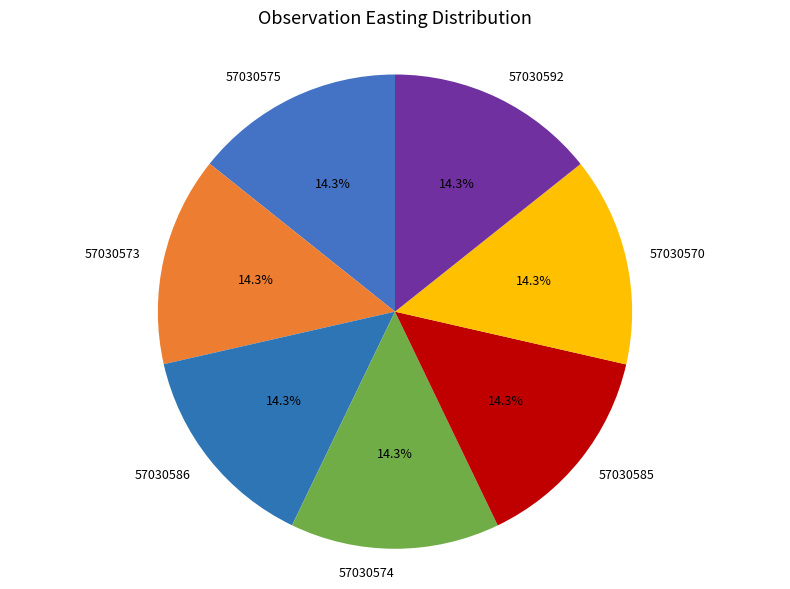

Approximately how many times larger is the value at 57030573 compared to 57030592?

1.0